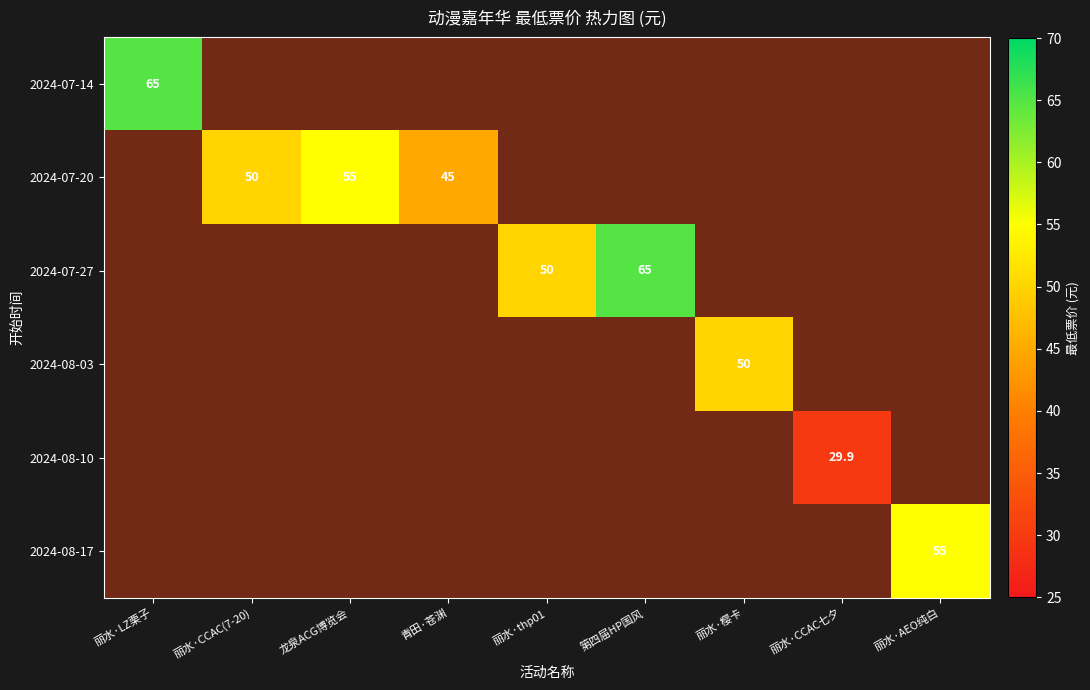

How many distinct data groups are displayed?

6